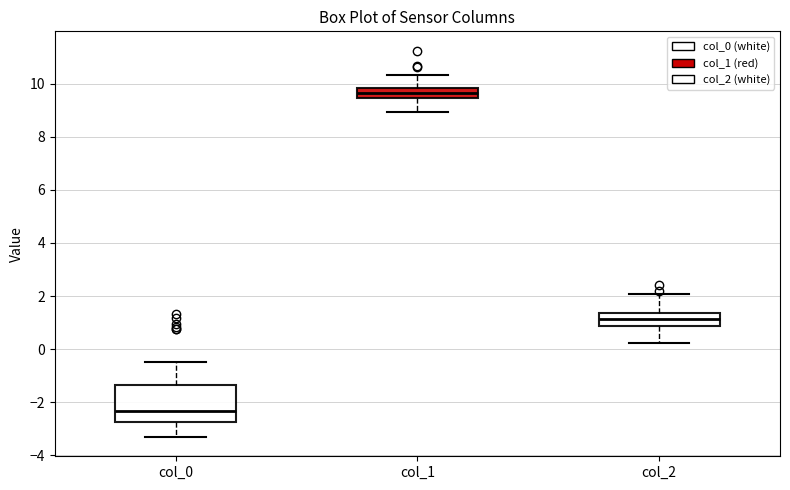

Which box's median line is the lowest?

col_0